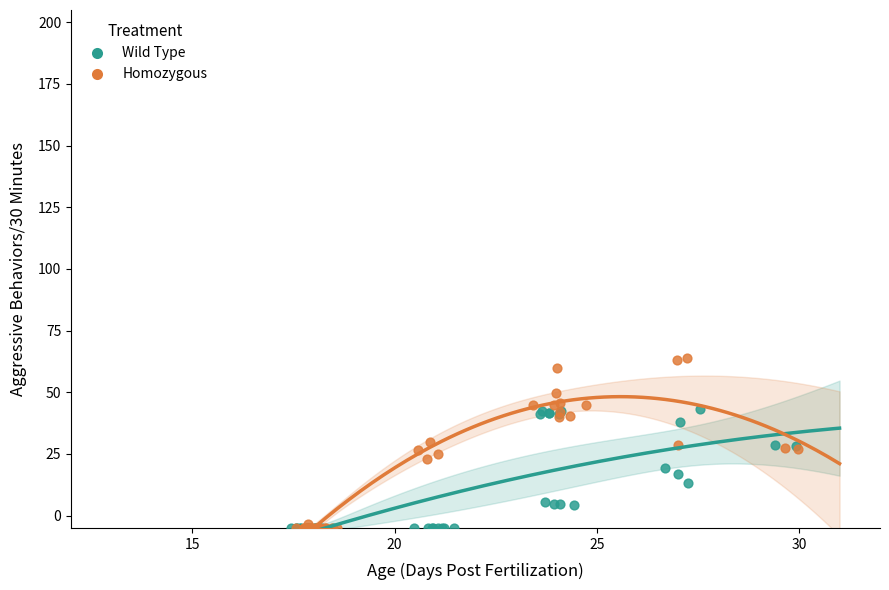

Which series reaches the maximum Y coordinate?

Homozygous